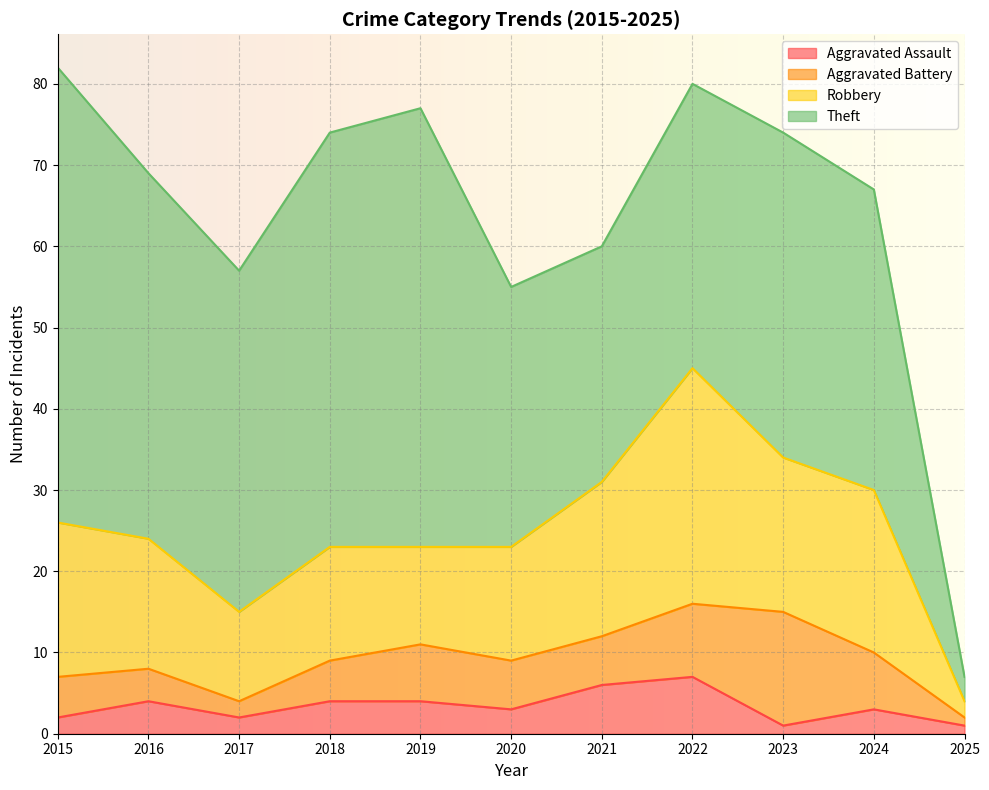

What is the minimum value shown in the chart?

1